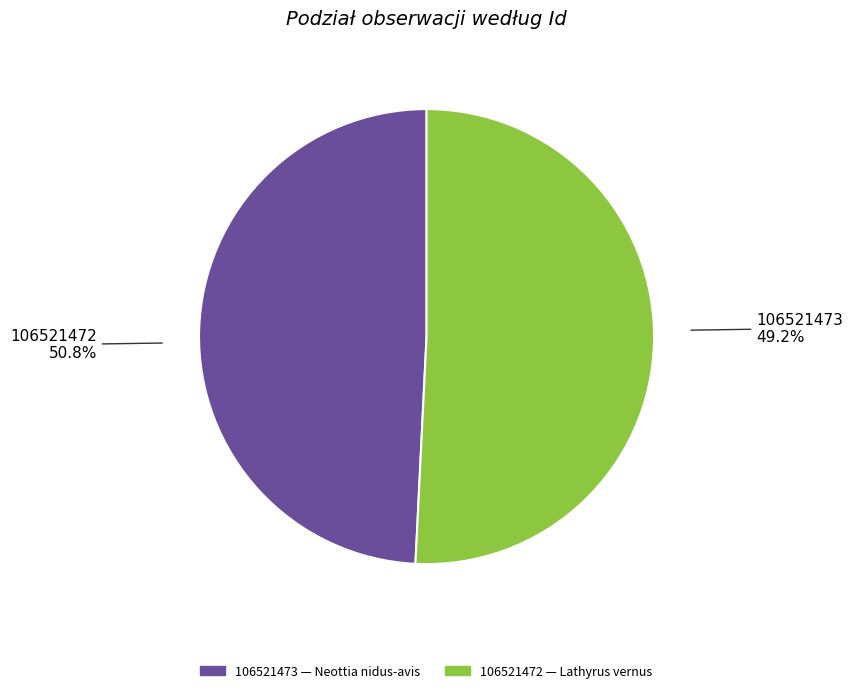

To the nearest percent, what is the difference between the 106521473 and 106521472 slice percentages?

2%